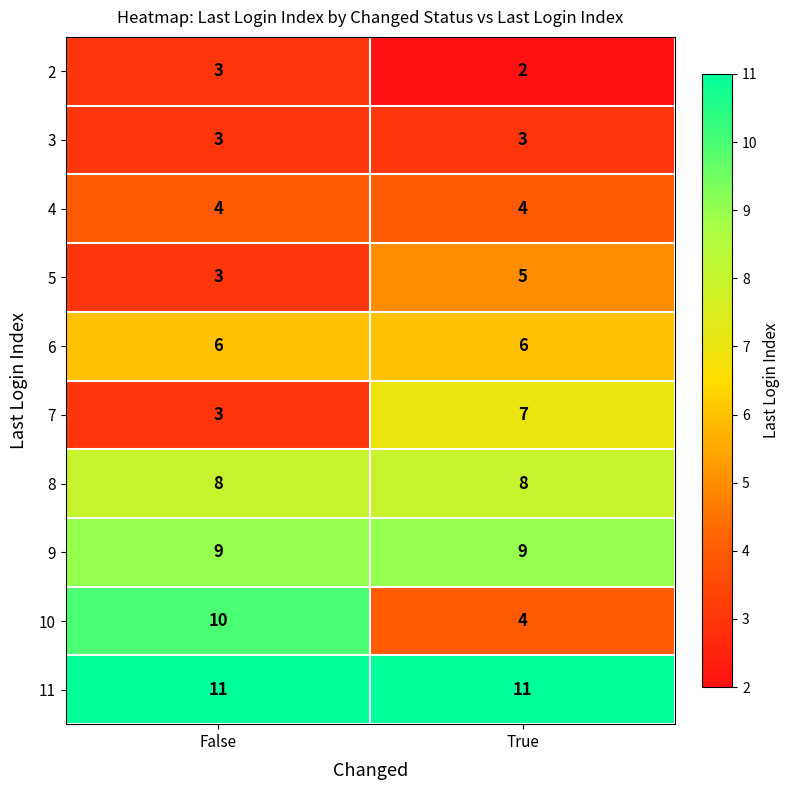

Read the 7 value at True.

7